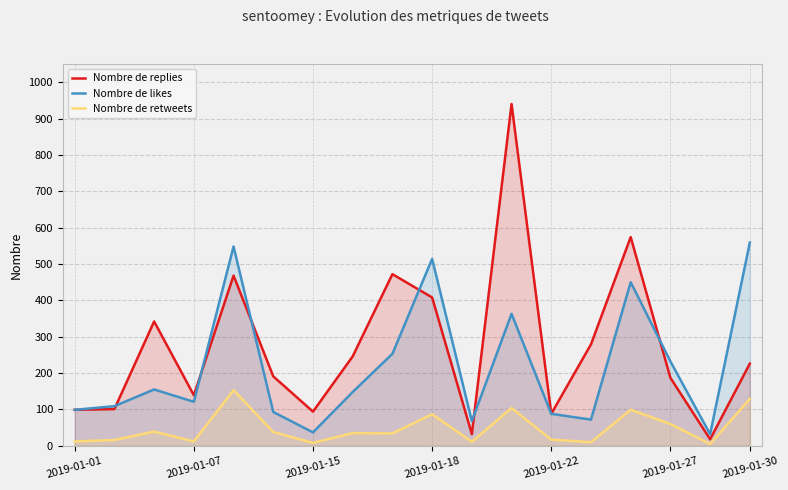

What is the difference between the highest and lowest values at 11?

836